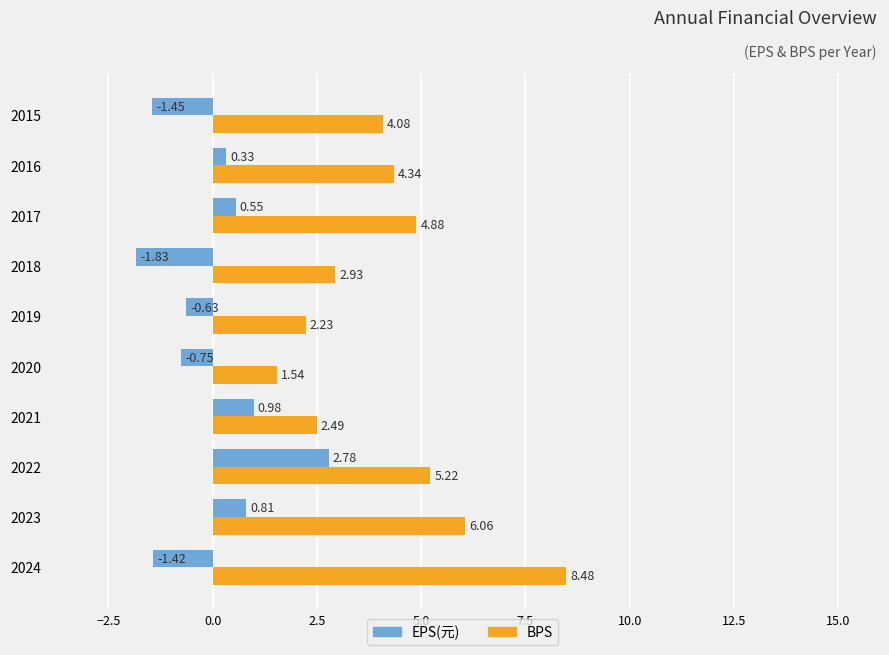

How many positive values does the EPS(元) series have?

5